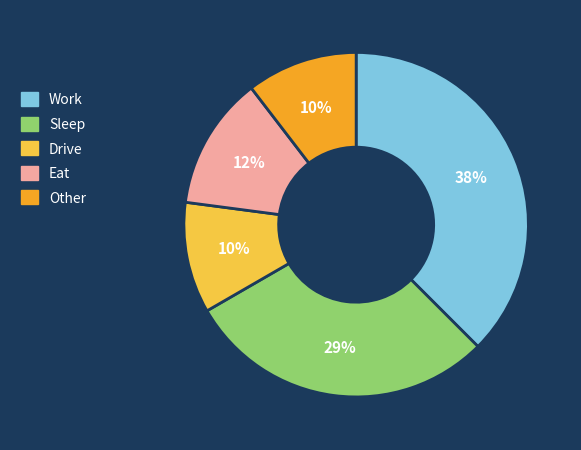

Which slice is the largest?

Work